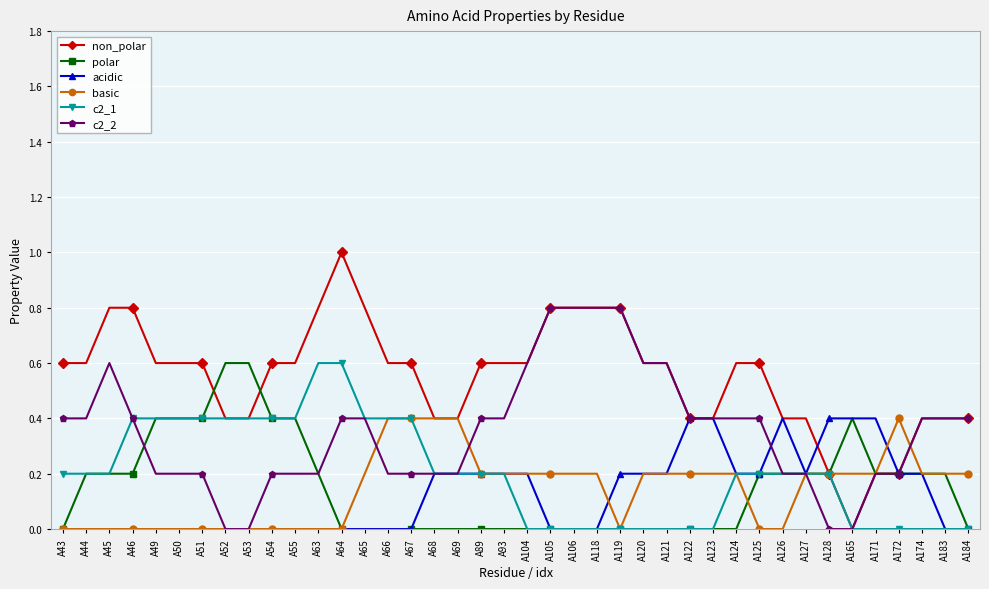

Which series has the widest spread of values?

non_polar